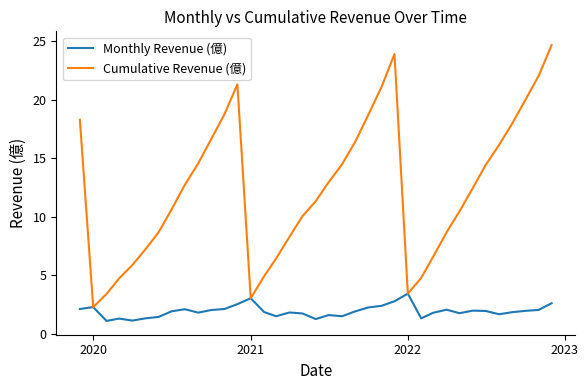

What is the greatest value displayed?

24.7